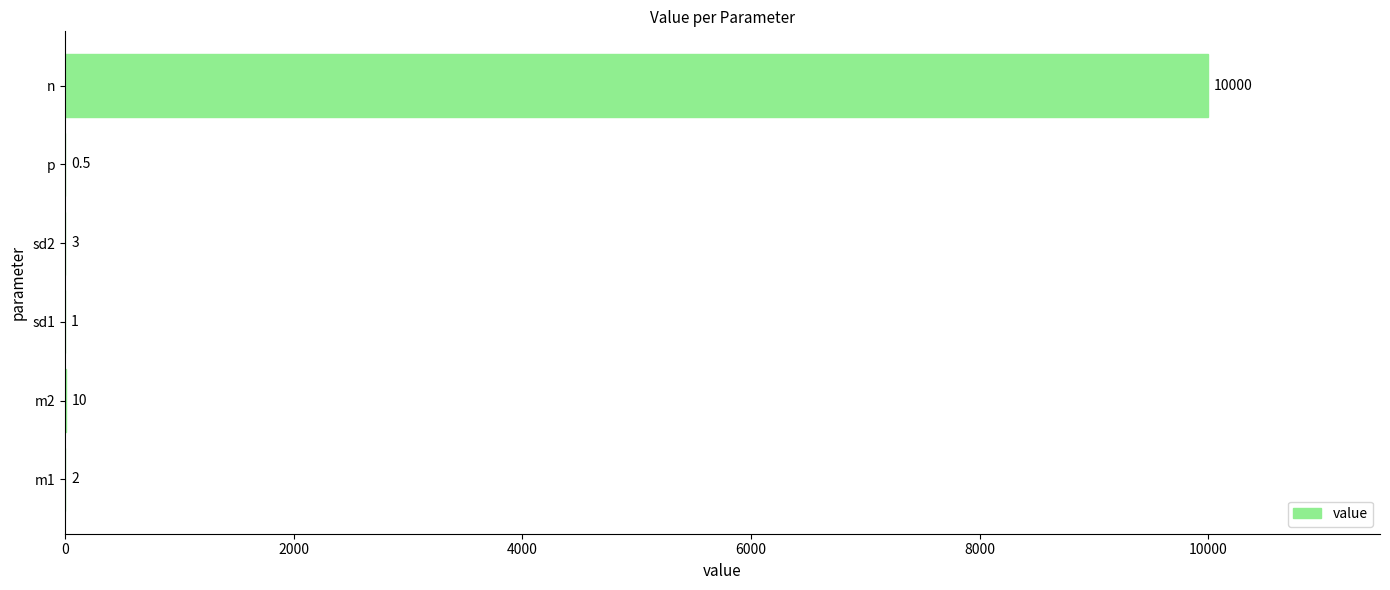

What is the ratio of the value at n to the value at sd1?

10000.0